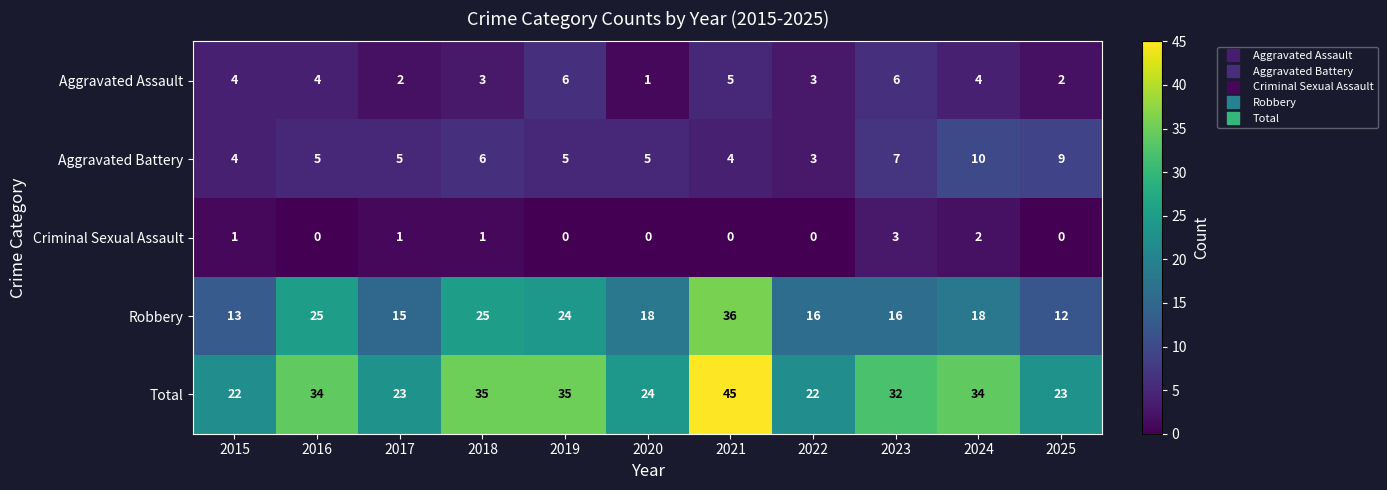

What is the difference between the maximum and second lowest values in the Total series?

23